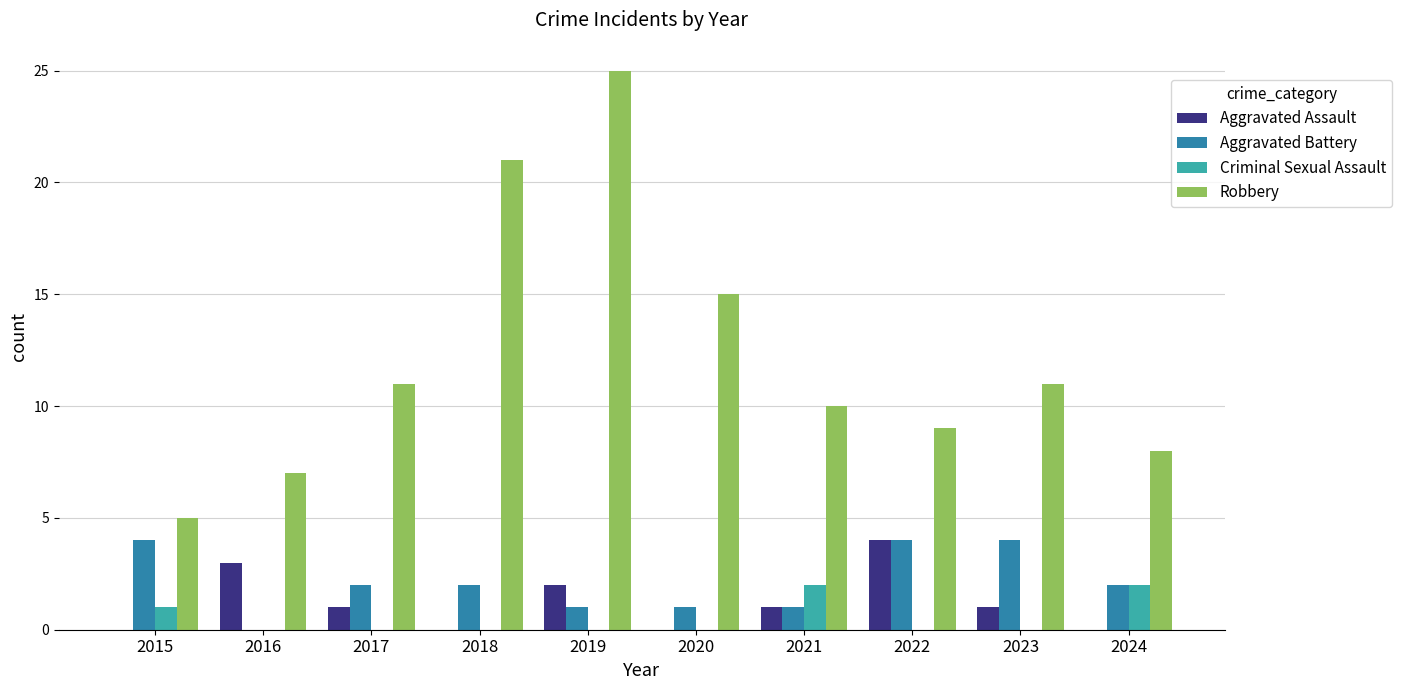

At which label does Aggravated Battery first exceed 2?

2015